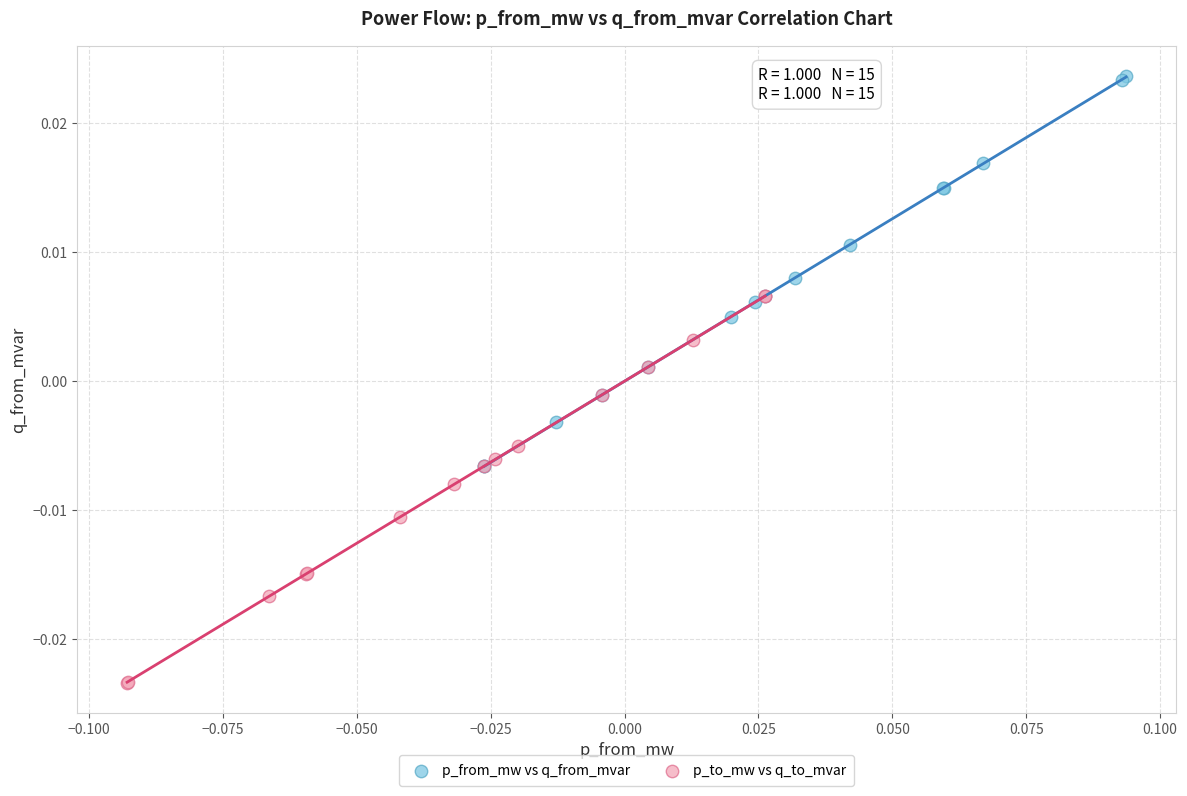

What are all the series names shown in the legend?

p_from_mw vs q_from_mvar, p_to_mw vs q_to_mvar